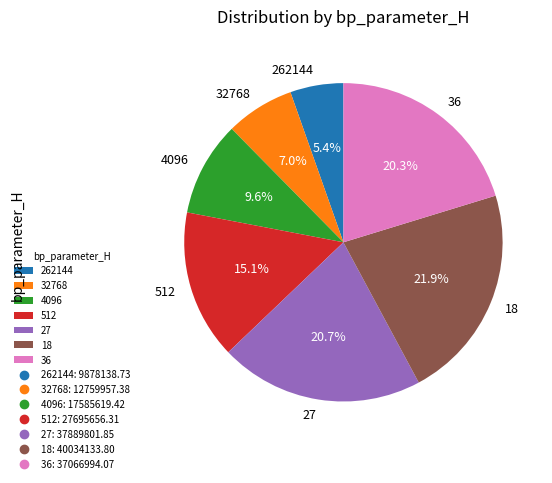

Is it true that 4096 is 10% of the pie?

True